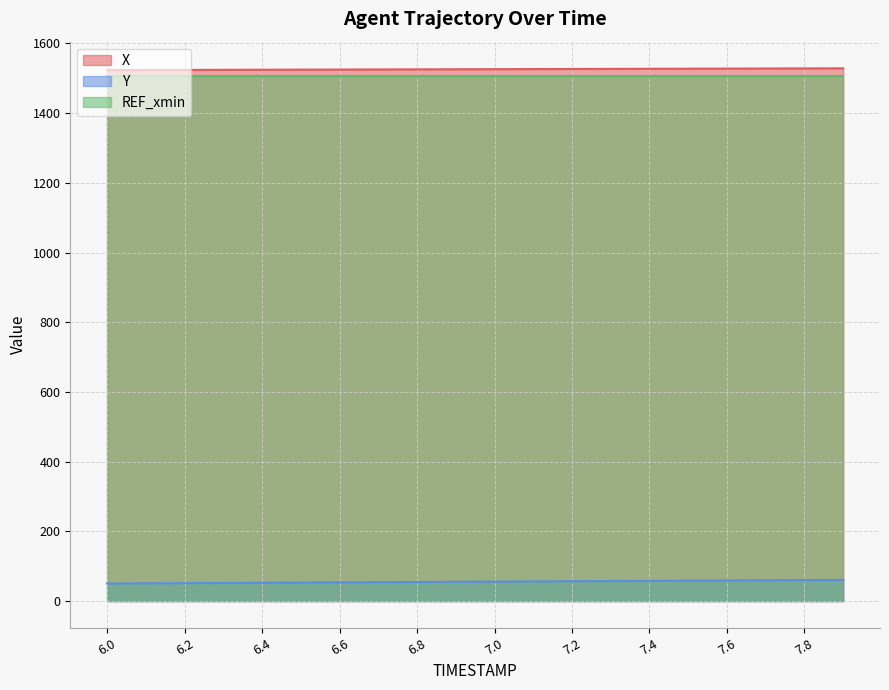

Reading left to right, extract all data points from this chart.

X: 1523.2	1523.5	1523.8	1524.0	1524.3	1524.6	1524.9	1525.1	1525.4	1525.7	1526.0	1526.2	1526.5	1526.8	1527.0	1527.3	1527.6	1527.9	1528.1	1528.4
Y: 50.6	51.1	51.7	52.2	52.7	53.3	53.8	54.4	54.9	55.5	56.0	56.6	57.1	57.7	58.2	58.7	59.3	59.8	60.4	60.9